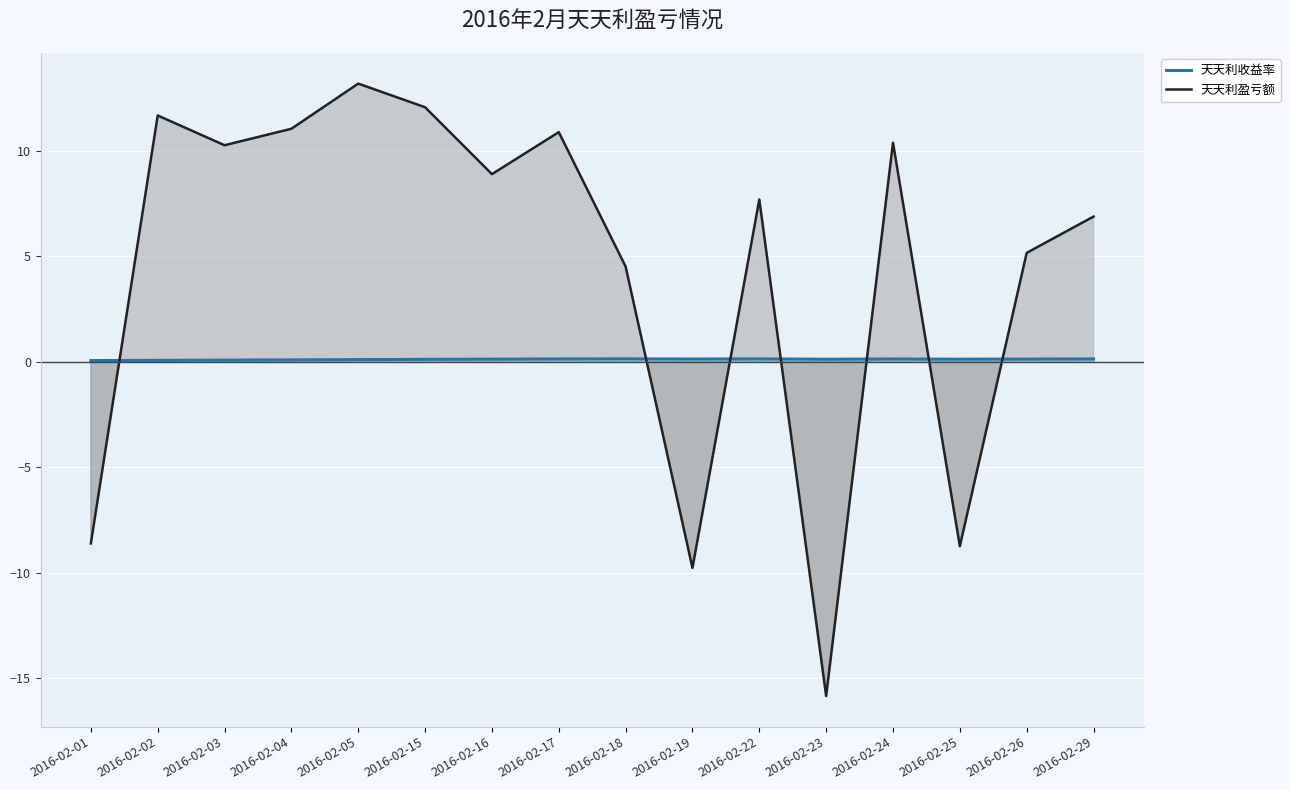

Which category has the highest value in the 天天利盈亏额 series?

2016-02-05